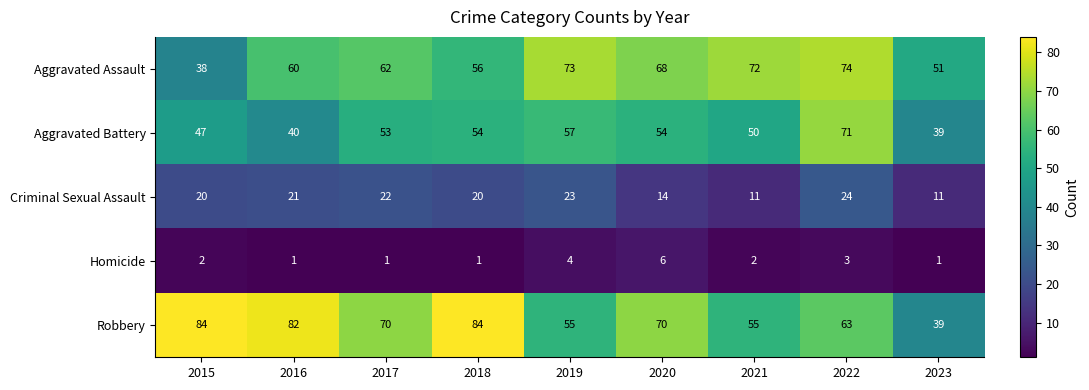

What is the difference between the second highest and second lowest values in the Homicide series?

3